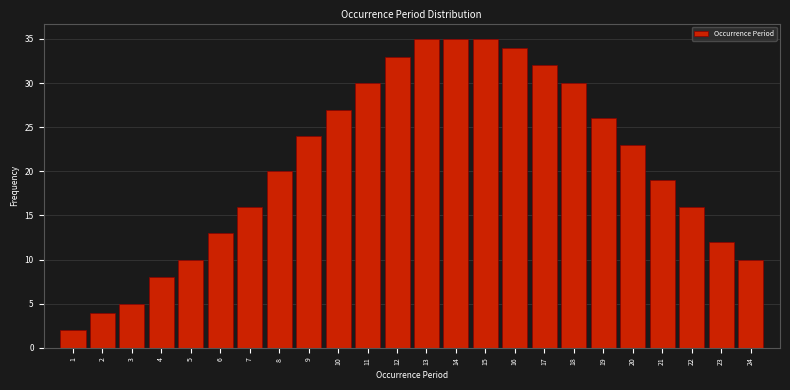

Reading left to right, what are all the values shown in this chart?

1=2	2=4	3=5	4=8	5=10	6=13	7=16	8=20	9=24	10=27	11=30	12=33	13=35	14=35	15=35	16=34	17=32	18=30	19=26	20=23	21=19	22=16	23=12	24=10